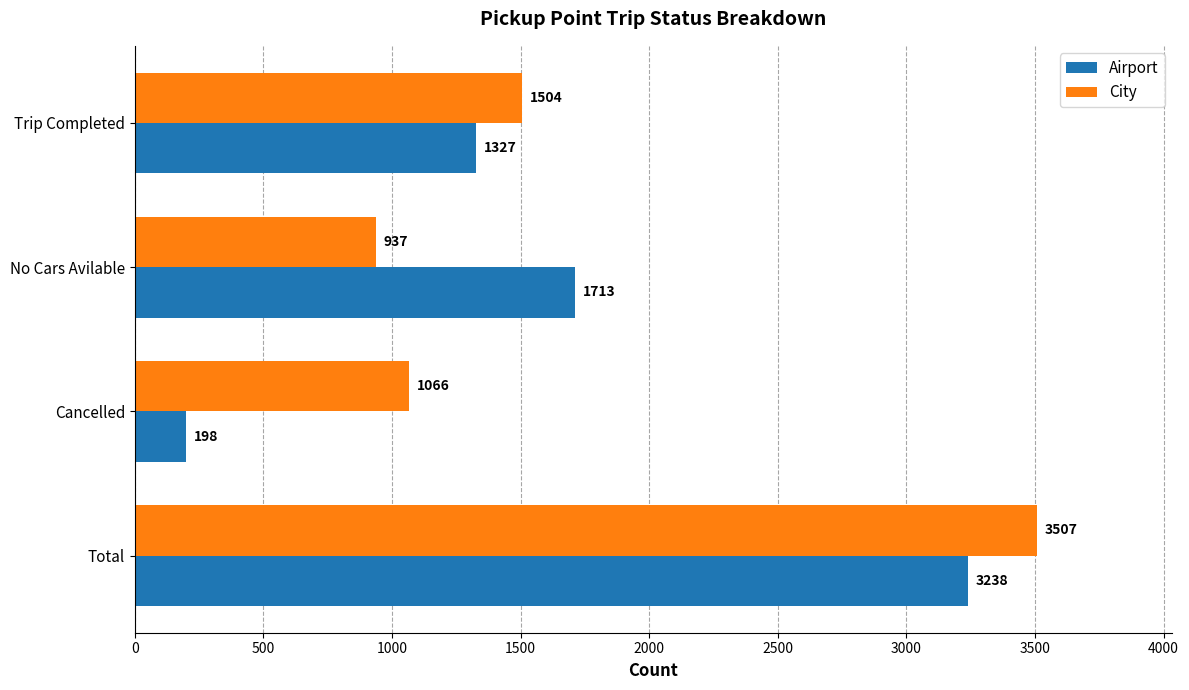

How many Airport values are between 1327 and 3238?

3